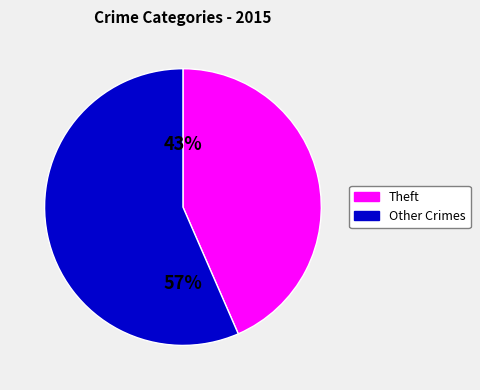

What is the smallest slice in the pie chart?

Theft